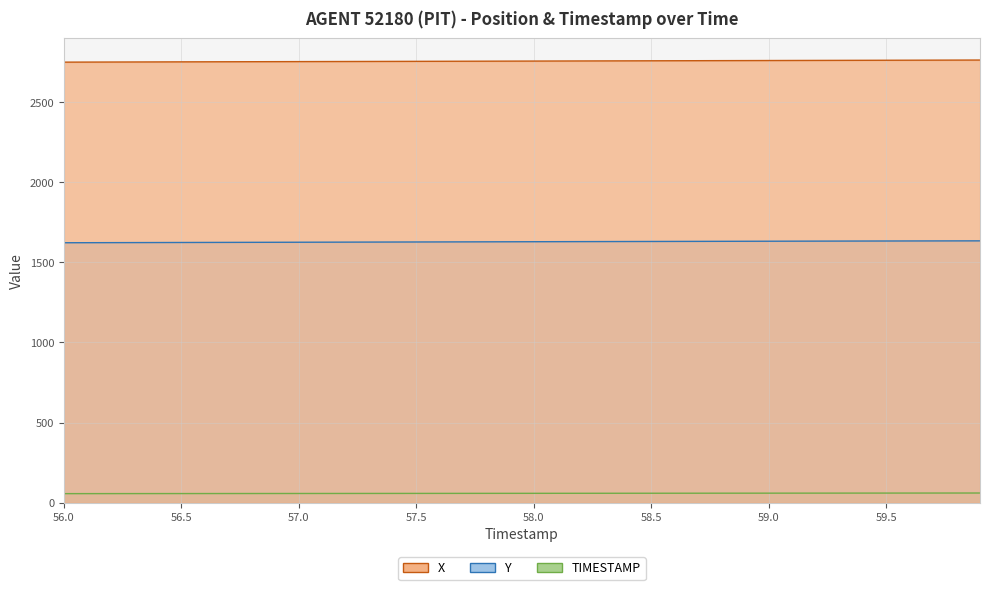

What is the difference between the highest and lowest values at 57.0?

2697.3